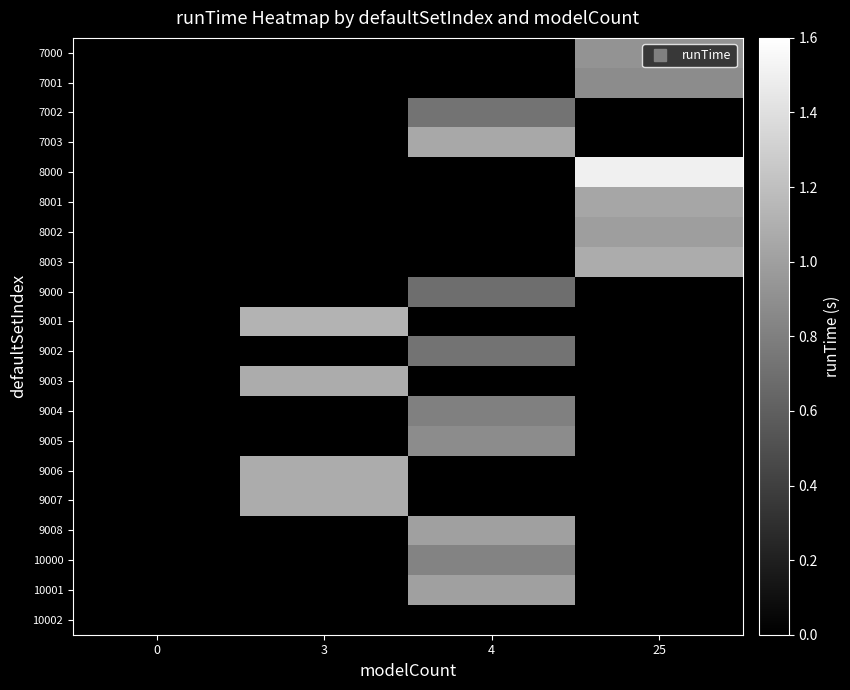

Between 25 and 4, which is larger?

25